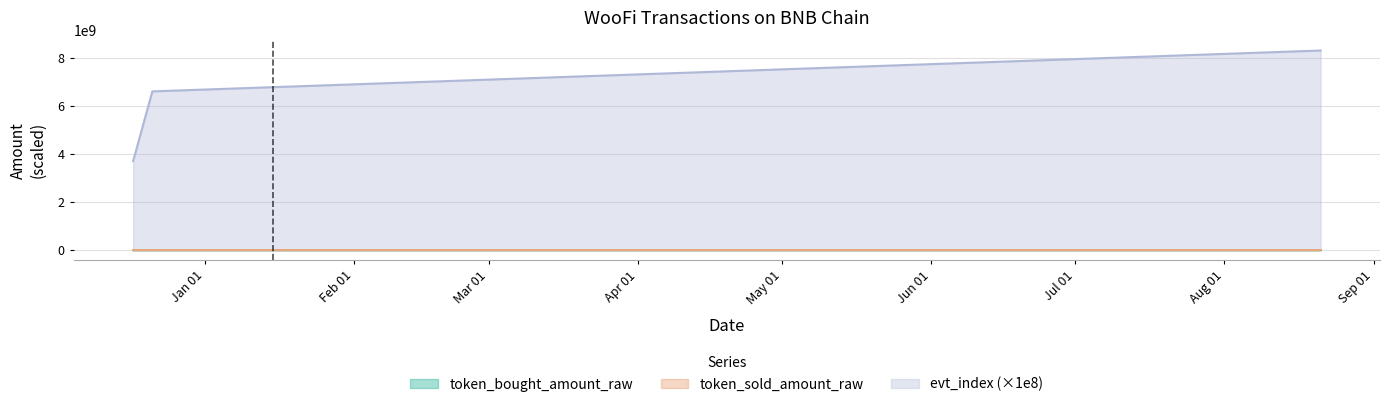

What are all the series names shown in the legend?

token_bought_amount_raw, token_sold_amount_raw, evt_index (×1e8)